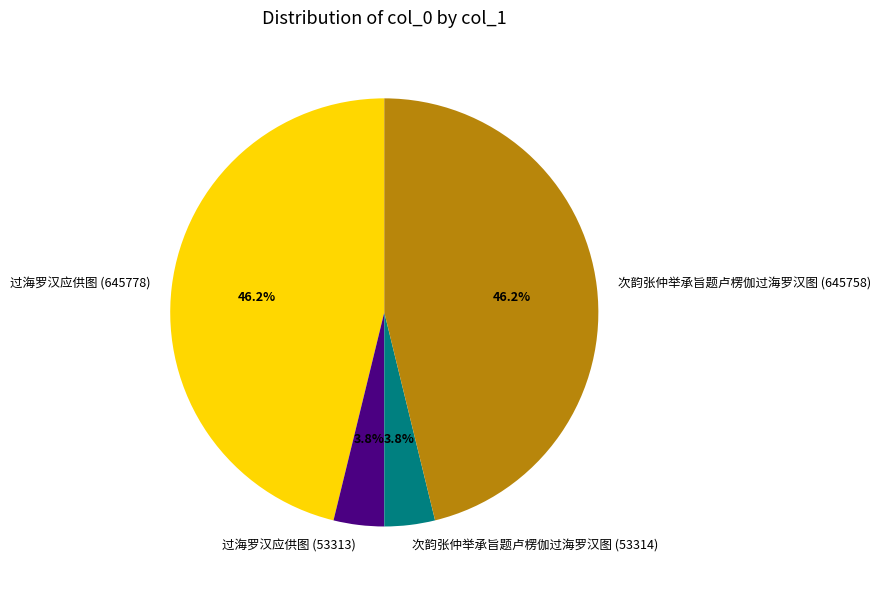

Count the number of slices in the pie.

4